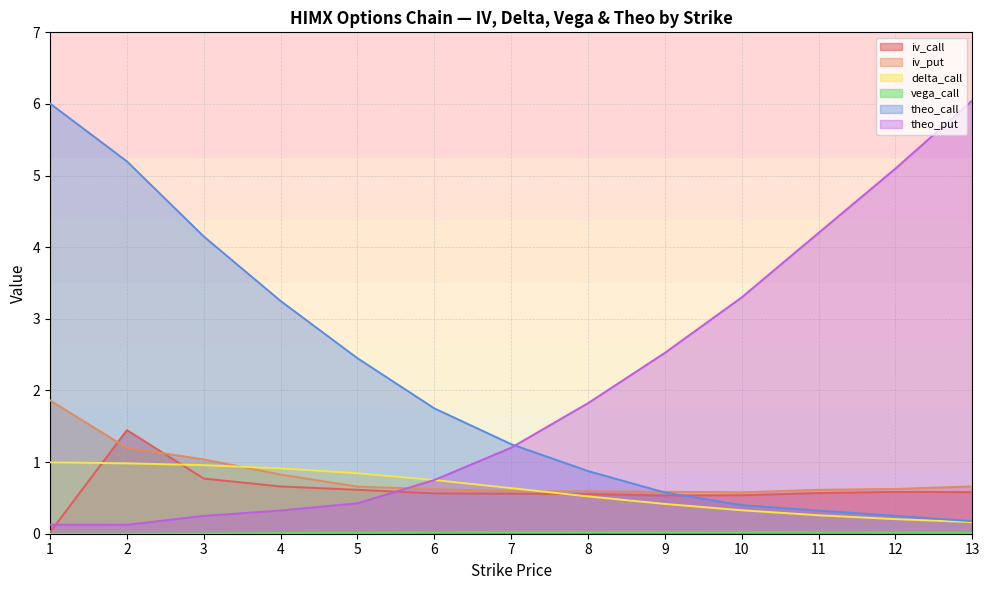

List the labels in order of vega_call value, smallest first.

1, 2, 3, 4, 5, 13, 12, 6, 11, 10, 7, 9, 8